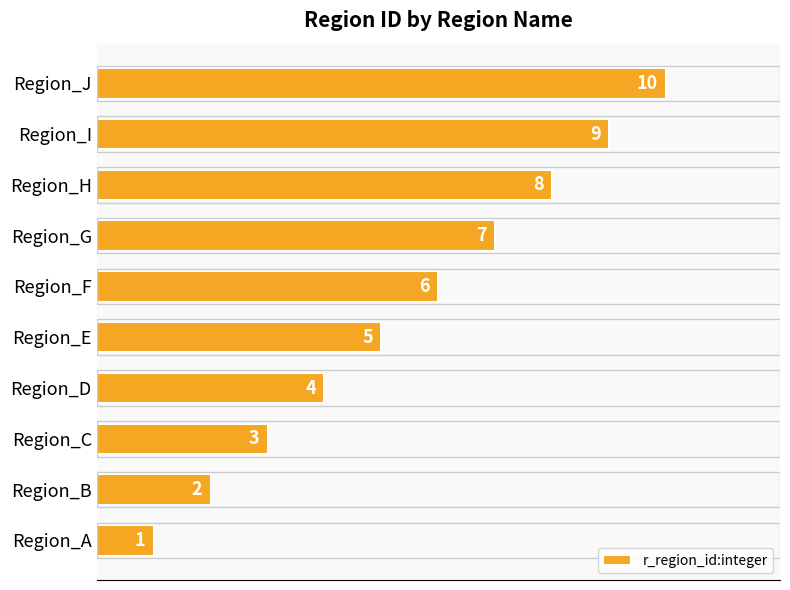

What is the minimum value shown in the chart?

1